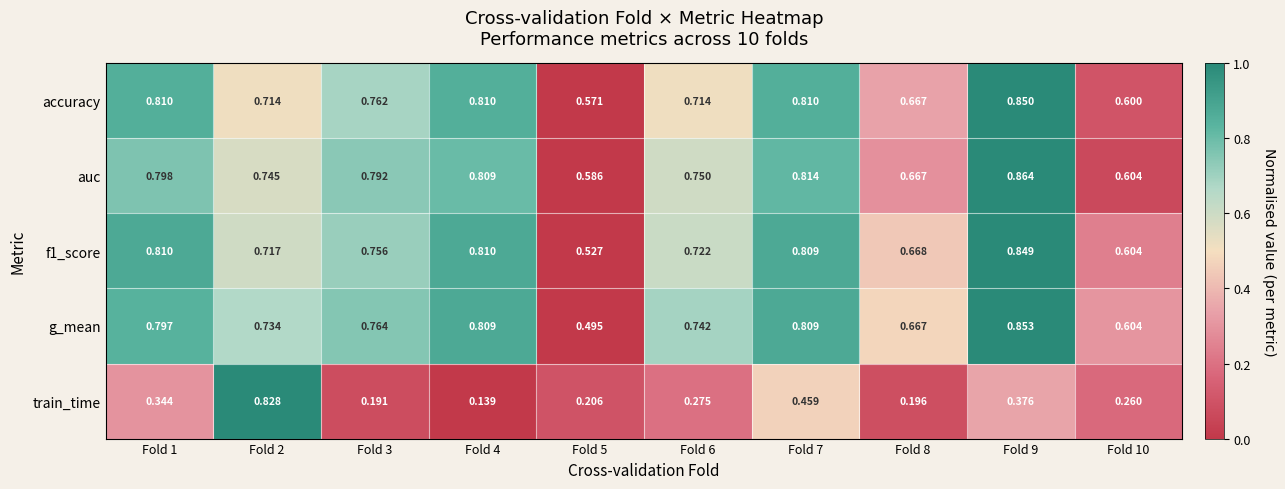

Which series has the widest spread of values?

train_time